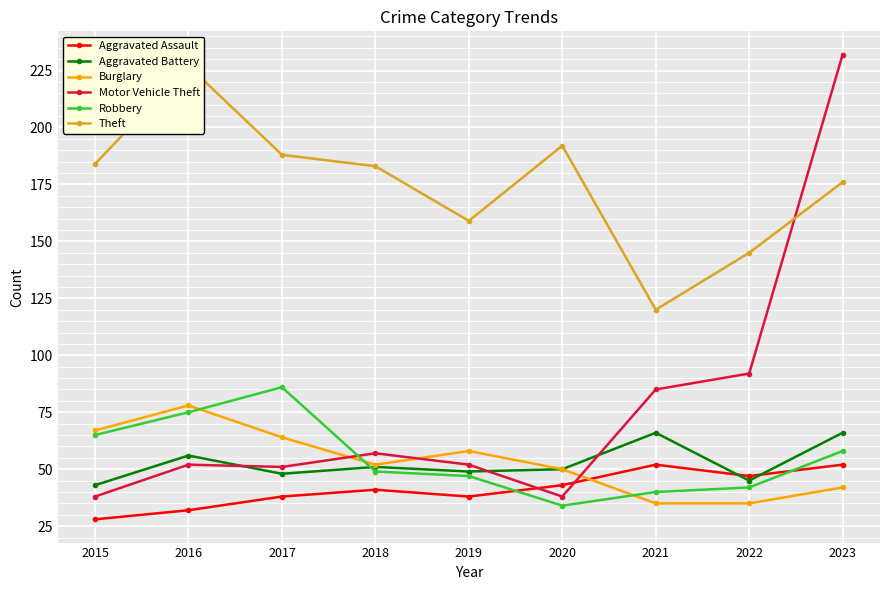

What are all the series names shown in the legend?

Aggravated Assault, Aggravated Battery, Burglary, Motor Vehicle Theft, Robbery, Theft